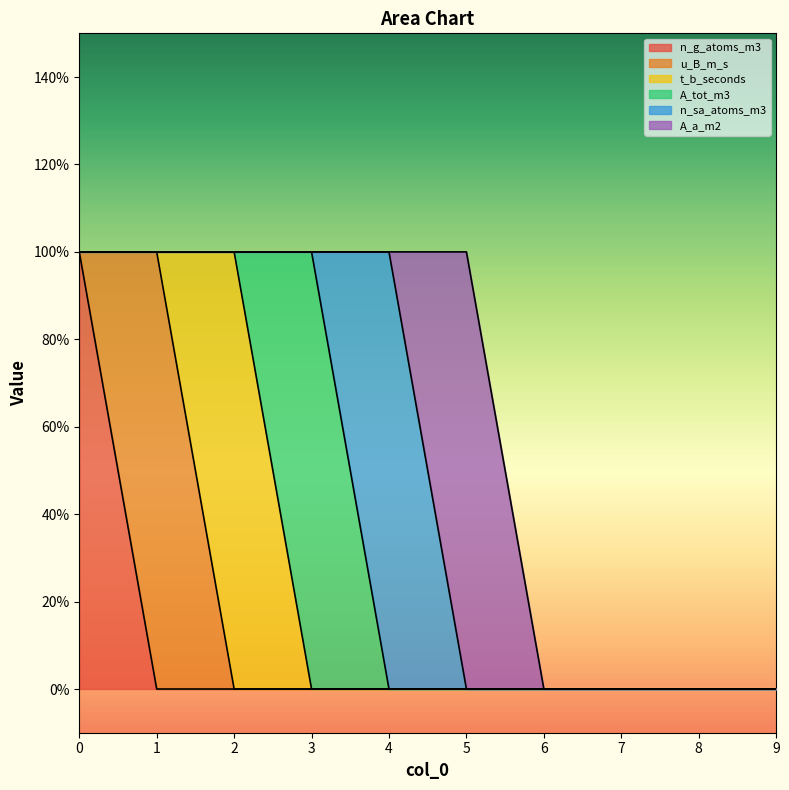

True or false: A_a_m2 has a value of 0 at 0.

True